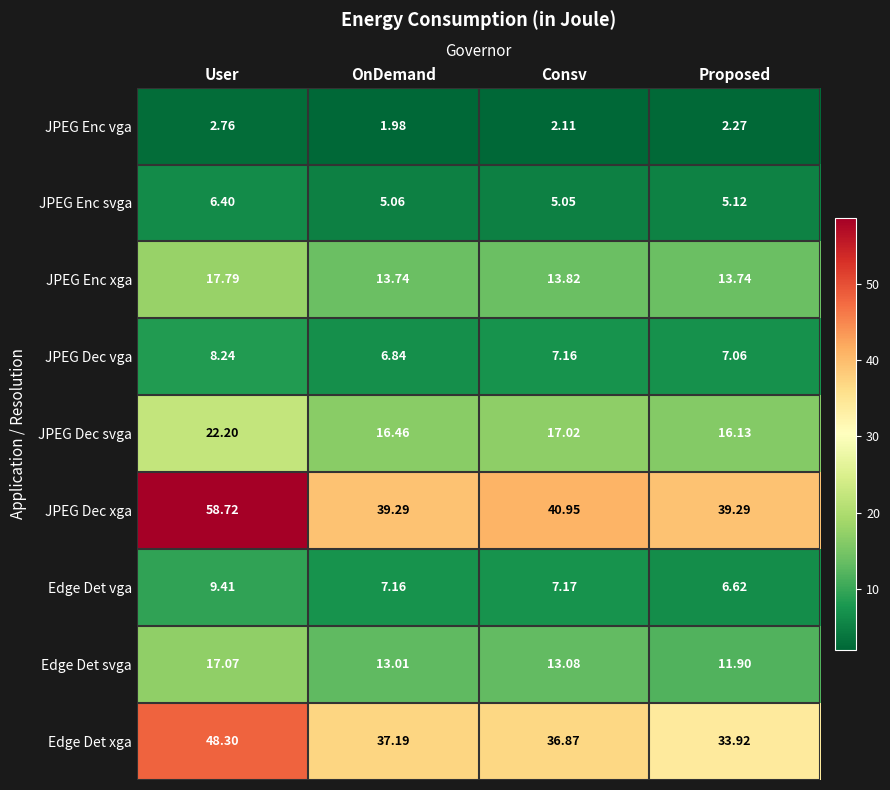

List the series in order of their peak value, highest first.

JPEG Dec xga, Edge Det xga, JPEG Dec svga, JPEG Enc xga, Edge Det svga, Edge Det vga, JPEG Dec vga, JPEG Enc svga, JPEG Enc vga